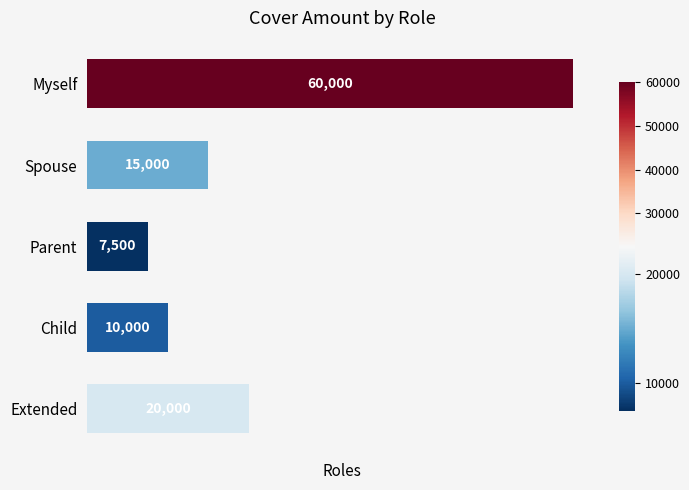

What is the difference between the maximum and second lowest values?

50000